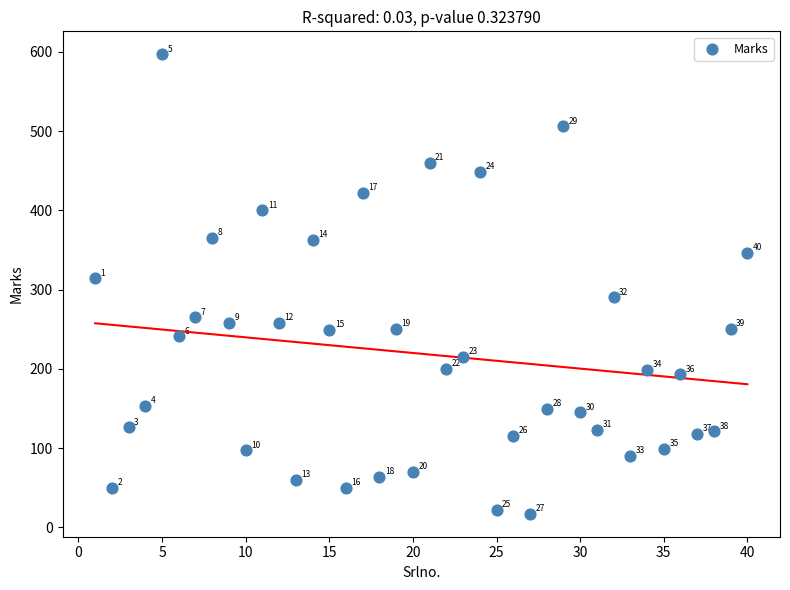

What Y value in the scatter plot is closest to 307?

314